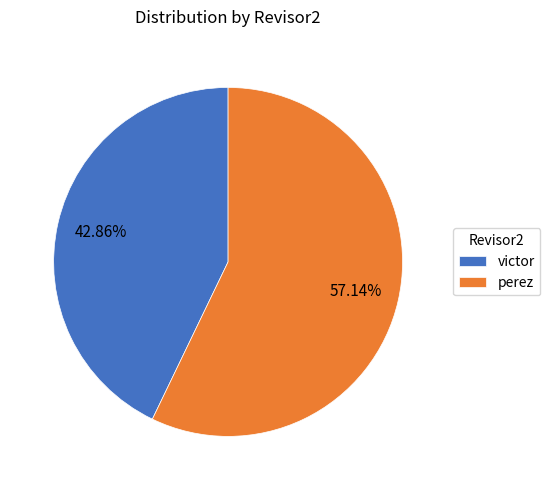

Combined, what portion of the pie is victor and perez?

100.0%